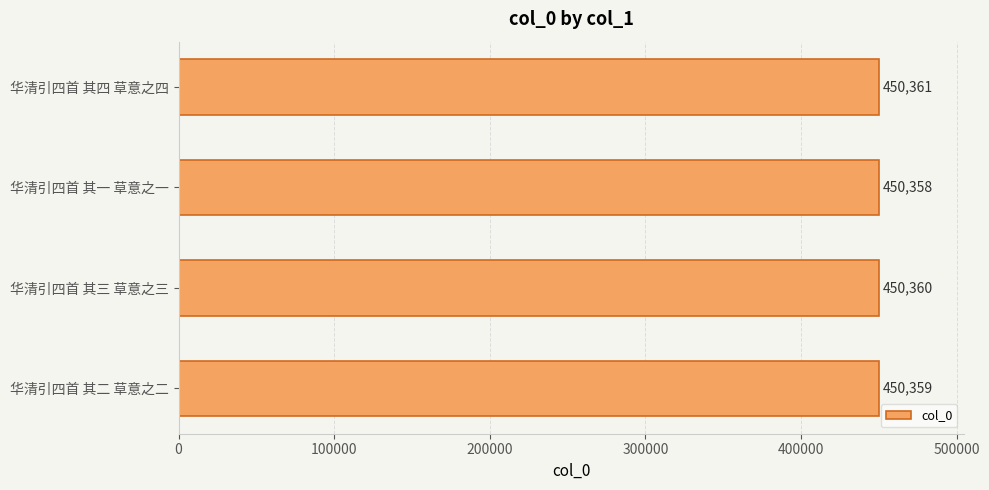

At which category does the chart reach its minimum across all series?

华清引四首 其一 草意之一